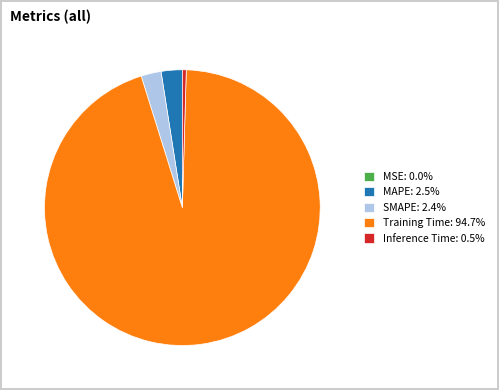

Is the sum of SMAPE and MAPE greater than half?

No